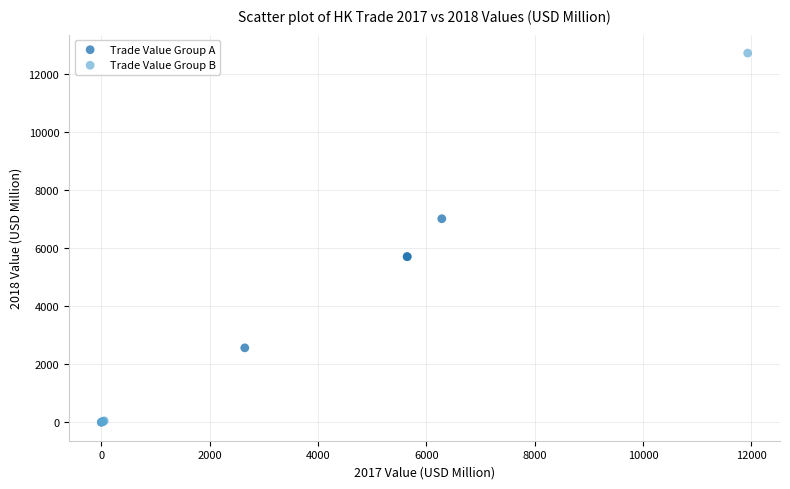

Which series reaches the maximum Y coordinate?

Trade Value Group B